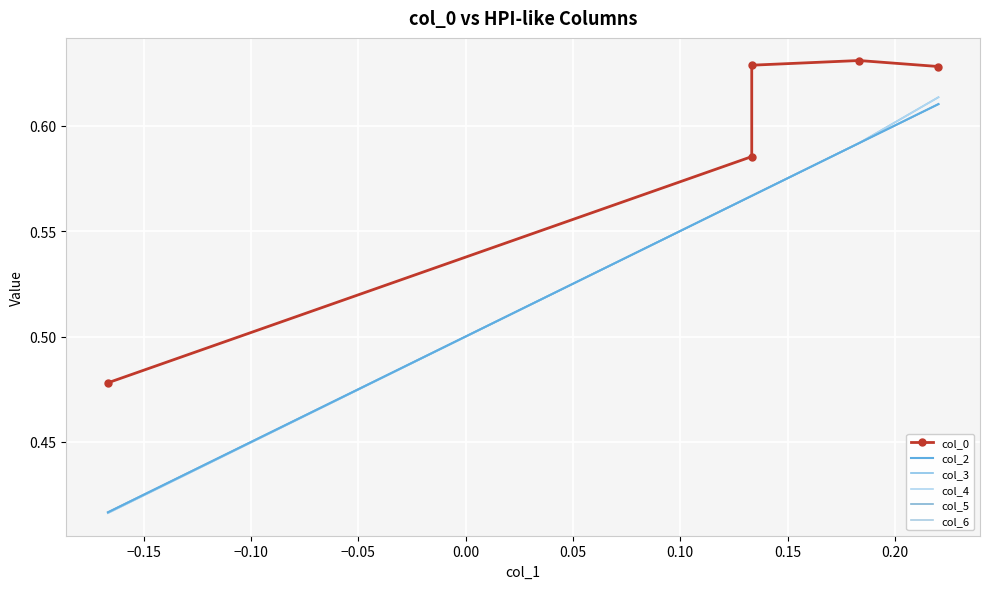

Reading left to right, extract all data points from this chart.

col_0: 0.5	0.6	0.6	0.6	0.6
col_2: 0.4	0.6	0.6	0.6	0.6
col_3: 0.4	0.6	0.6	0.6	0.6
col_4: 0.4	0.6	0.6	0.6	0.6
col_5: 0.4	0.6	0.6	0.6	0.6
col_6: 0.4	0.6	0.6	0.6	0.6